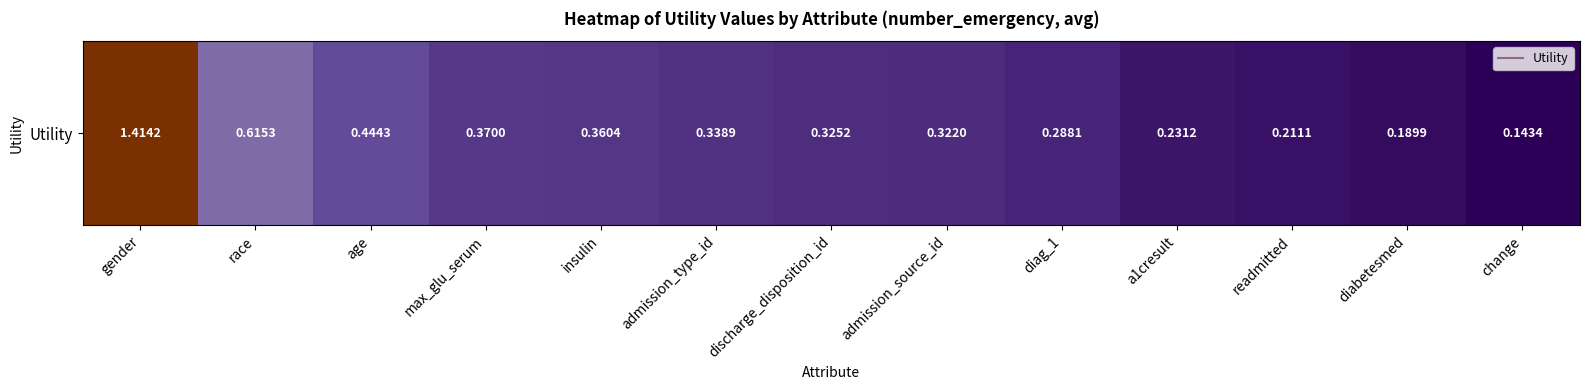

At which label is the value closest to 0?

change